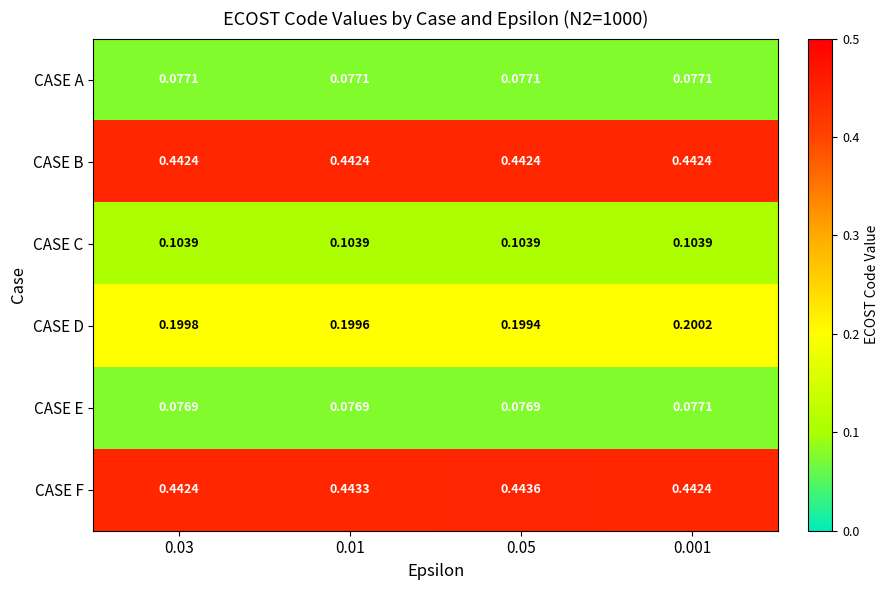

Is the value of CASE D at 0.05 greater than the value of CASE A at 0.001?

Yes